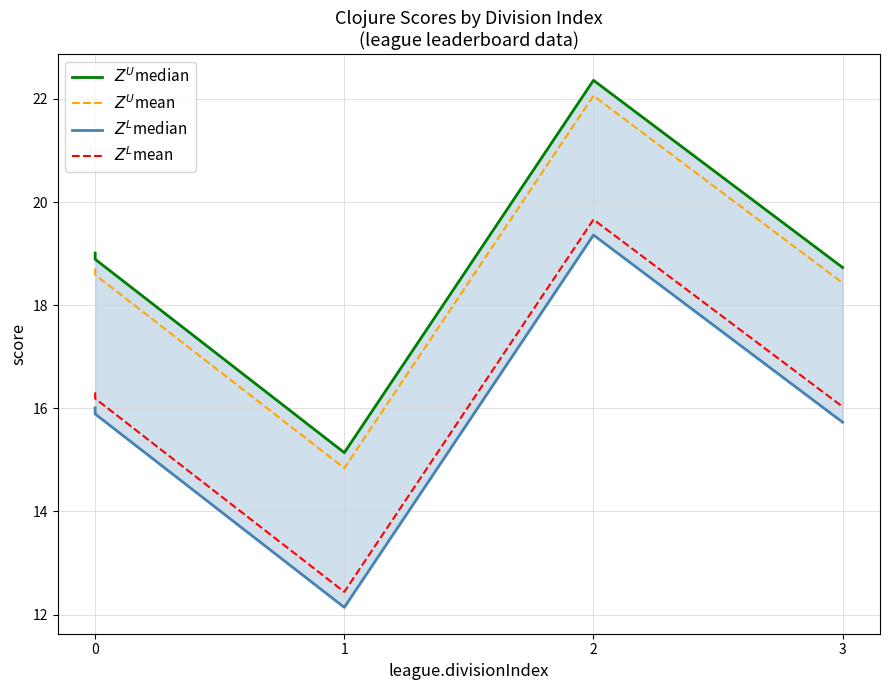

What are all the series names shown in the legend?

$Z^U$median, $Z^U$mean, $Z^L$median, $Z^L$mean